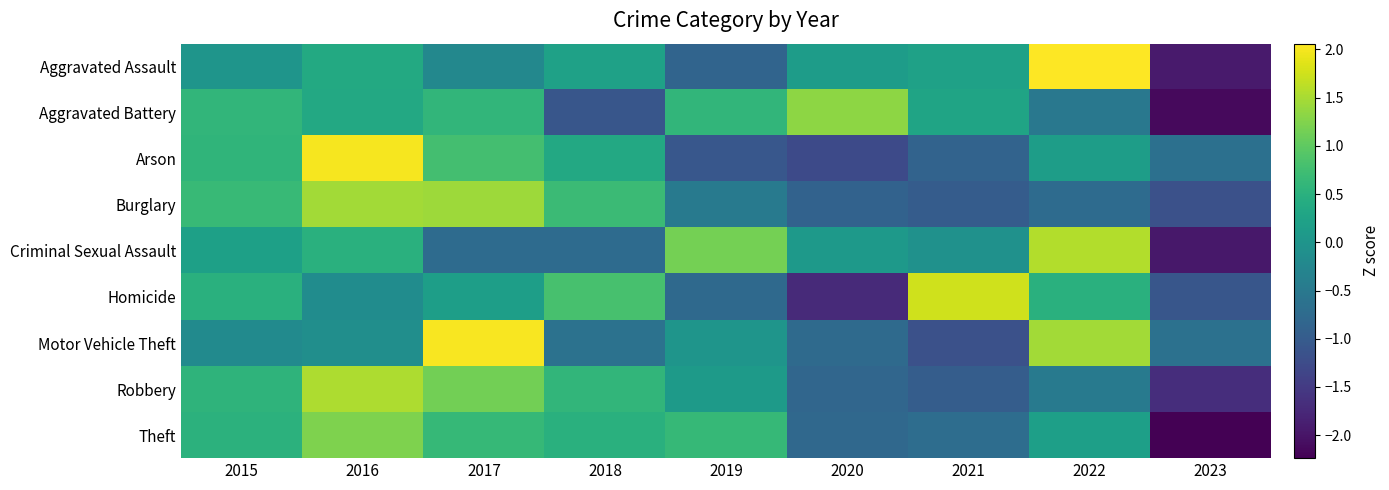

Reading left to right, transcribe all the data shown in this chart.

Aggravated Assault: 2015=-0.0	2016=0.4	2017=-0.2	2018=0.2	2019=-0.8	2020=0.1	2021=0.2	2022=2.1	2023=-1.9
Aggravated Battery: 2015=0.6	2016=0.3	2017=0.6	2018=-1.1	2019=0.6	2020=1.3	2021=0.3	2022=-0.5	2023=-2.1
Arson: 2015=0.6	2016=2.0	2017=0.8	2018=0.4	2019=-1.1	2020=-1.3	2021=-0.9	2022=0.2	2023=-0.7
Burglary: 2015=0.7	2016=1.5	2017=1.4	2018=0.7	2019=-0.5	2020=-0.9	2021=-1.0	2022=-0.7	2023=-1.2
Criminal Sexual Assault: 2015=0.2	2016=0.5	2017=-0.7	2018=-0.7	2019=1.2	2020=0.1	2021=-0.1	2022=1.6	2023=-2.0
Homicide: 2015=0.5	2016=-0.1	2017=0.2	2018=0.8	2019=-0.8	2020=-1.7	2021=1.8	2022=0.5	2023=-1.1
Motor Vehicle Theft: 2015=-0.2	2016=-0.1	2017=2.0	2018=-0.6	2019=-0.0	2020=-0.8	2021=-1.2	2022=1.5	2023=-0.6
Robbery: 2015=0.6	2016=1.5	2017=1.1	2018=0.6	2019=0.1	2020=-0.8	2021=-1.0	2022=-0.5	2023=-1.7
Theft: 2015=0.5	2016=1.2	2017=0.6	2018=0.5	2019=0.6	2020=-0.8	2021=-0.7	2022=0.2	2023=-2.2